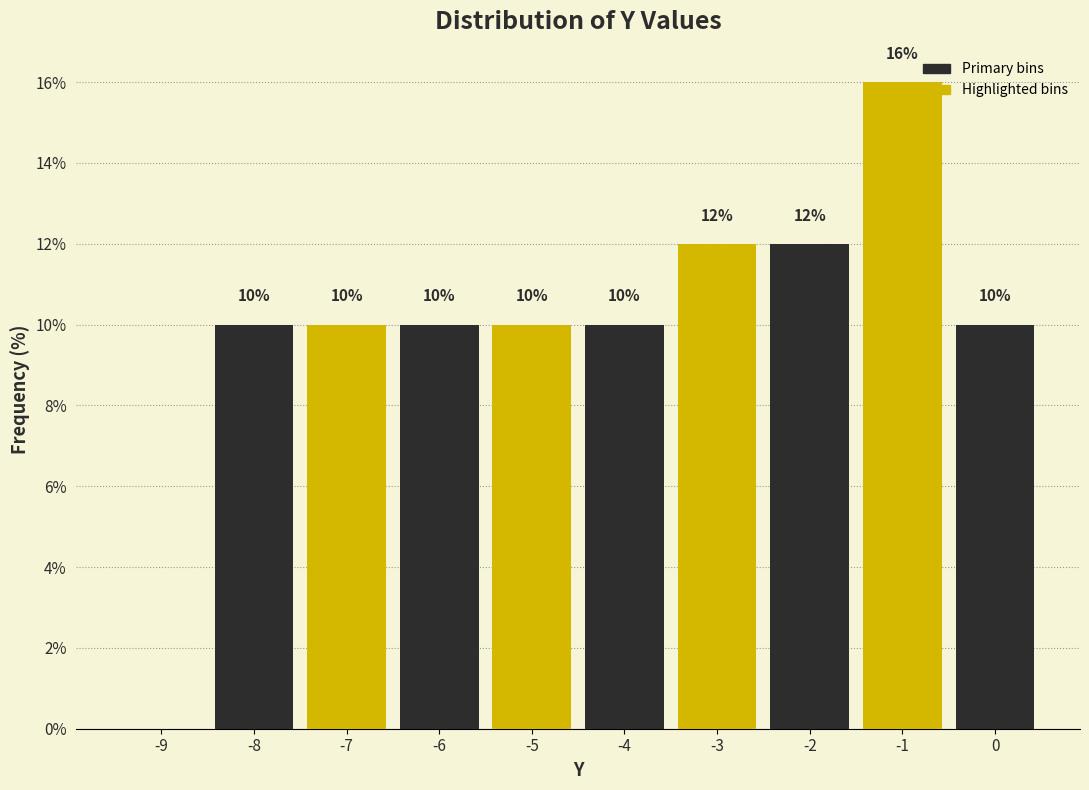

Over which range of the x-axis is the bar tallest?

-1.5 to -0.5